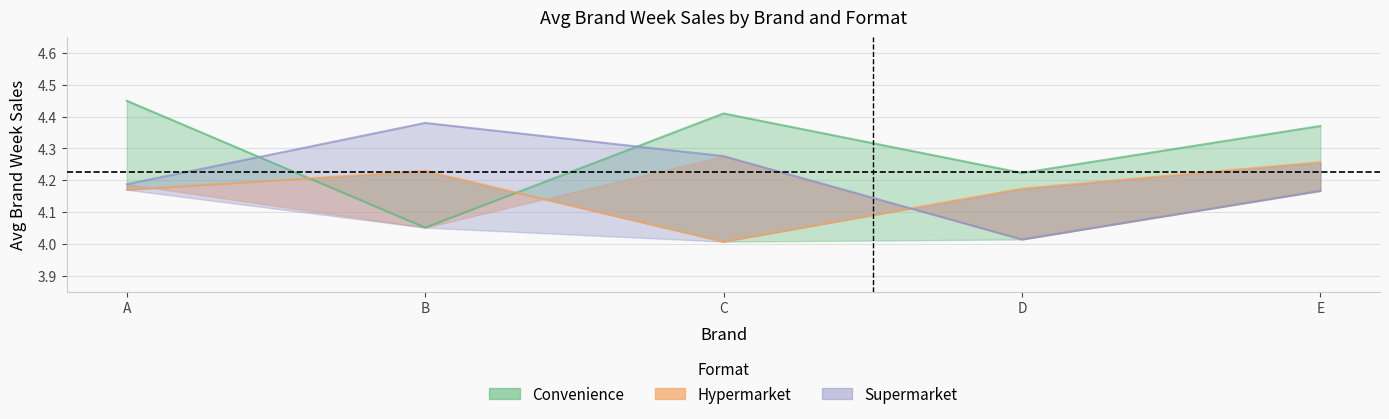

Rank the series by their maximum value, from lowest to highest.

hypermarket_avgbrandweeksales, supermarket_avgbrandweeksales, convenience_avgbrandweeksales